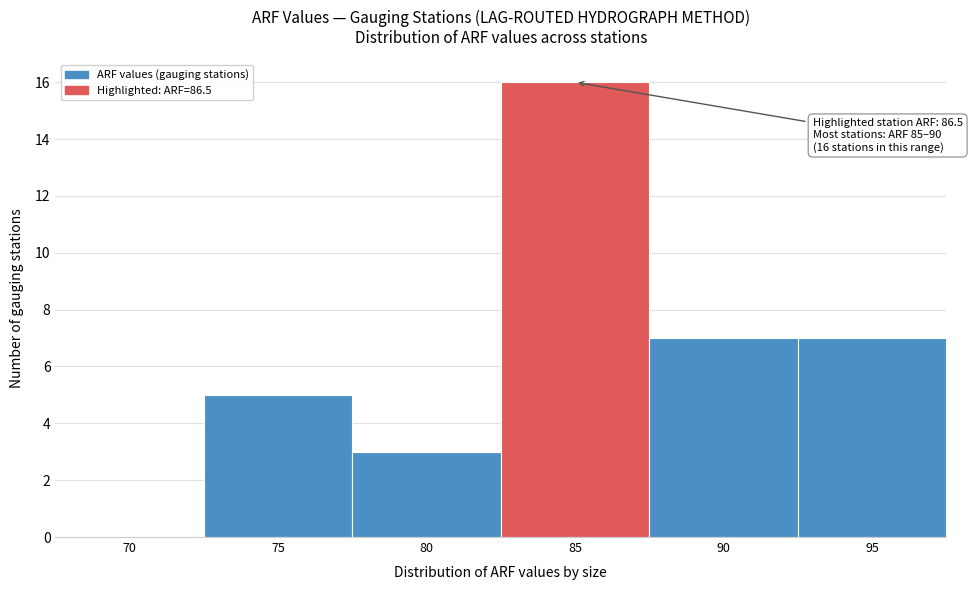

Reading right to left, what are all the values shown in this chart?

95=7	90=7	85=16	80=3	75=5	70=0